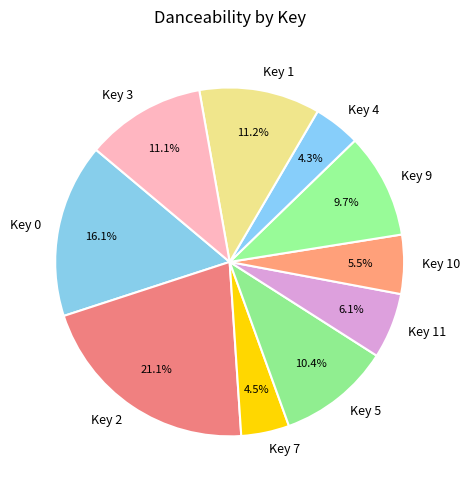

How much of the chart is everything except Key 5?

89.6%